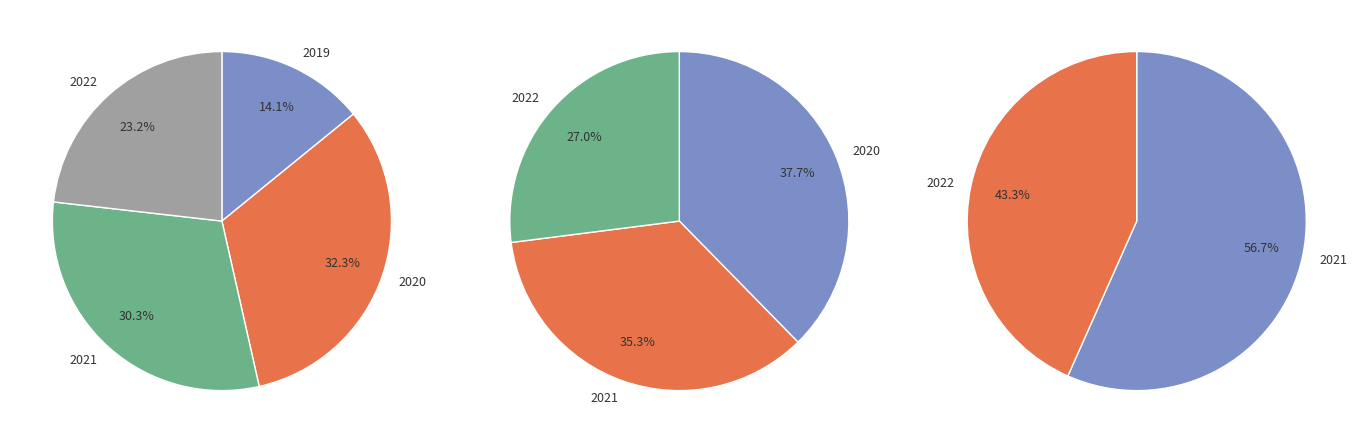

To the nearest percent, what is the difference between the largest and smallest slice percentages?

18%